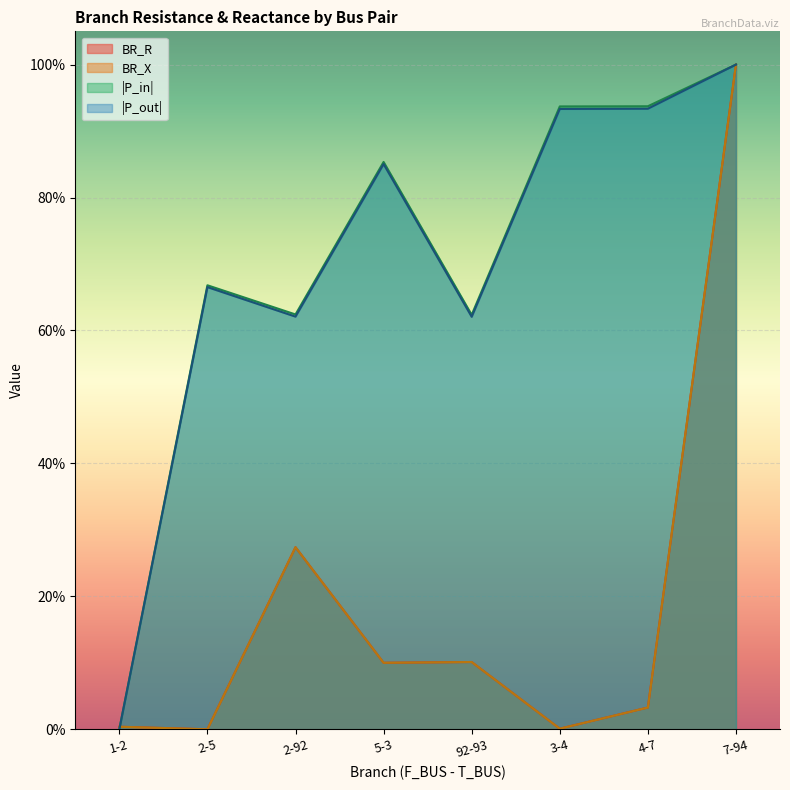

After their last crossing, which series has the higher values: BR_R or BR_X?

BR_R